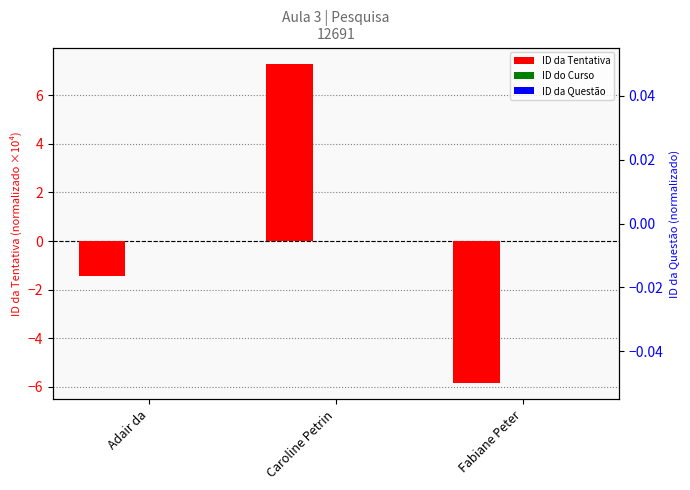

At Fabiane Peter, list the series in order from smallest to largest.

ID da Tentativa, ID do Curso, ID da Questão